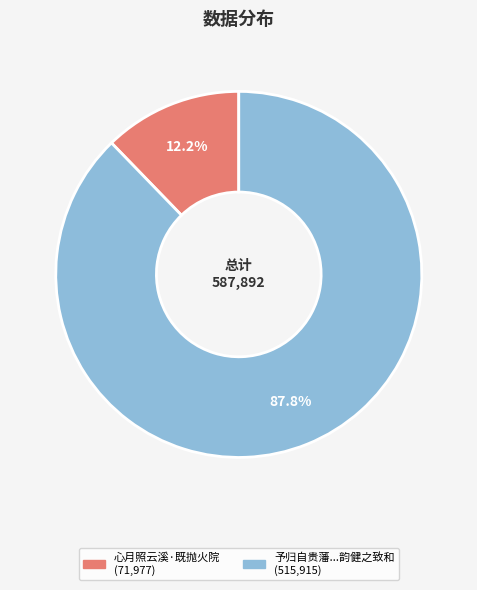

Is there any slice that represents more than half of the pie?

Yes